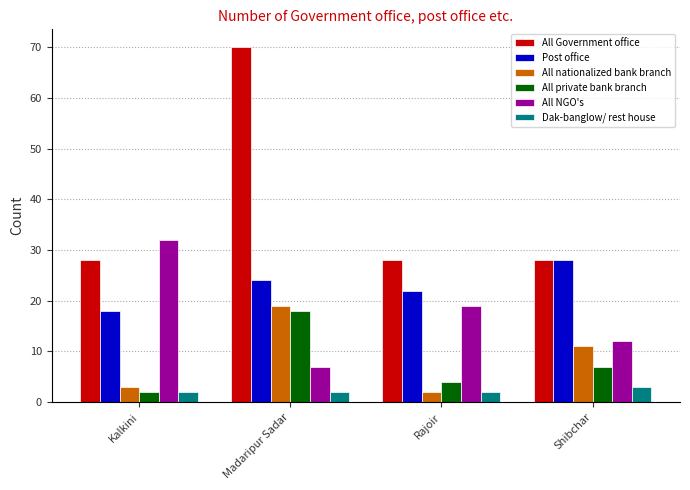

Reading right to left, list all the values displayed in this chart.

All Government office: 28	28	70	28
Post office: 28	22	24	18
All nationalized bank branch: 11	2	19	3
All private bank branch: 7	4	18	2
All NGO's: 12	19	7	32
Dak-banglow/ rest house: 3	2	2	2